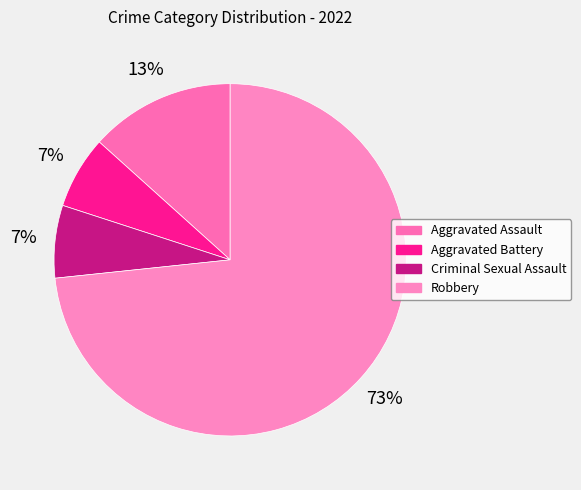

Between Aggravated Assault and Aggravated Battery, which is larger?

Aggravated Assault